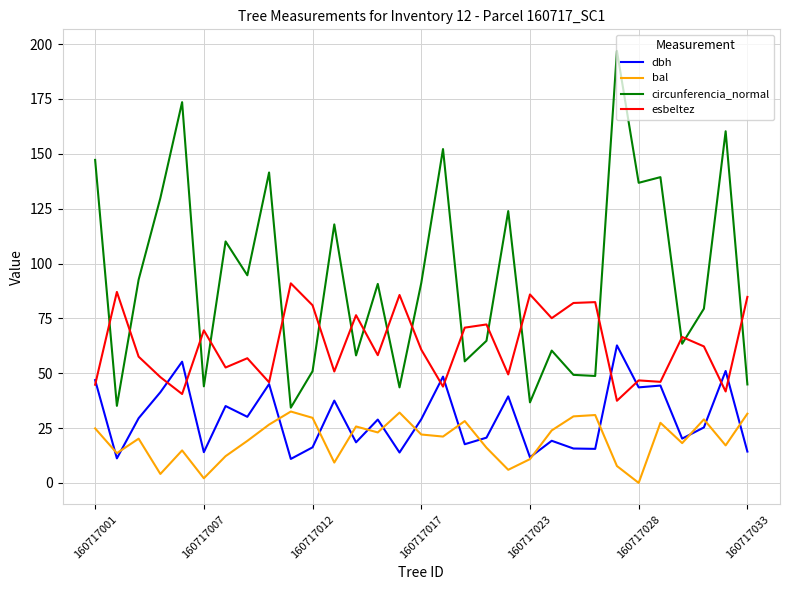

How many values in the esbeltez series exceed 60?

16